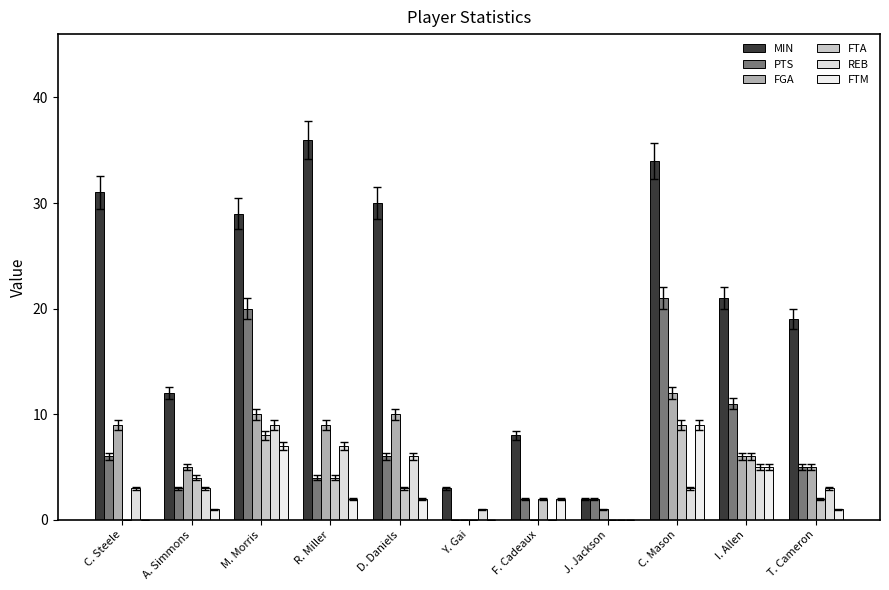

How many groups of bars are there?

11